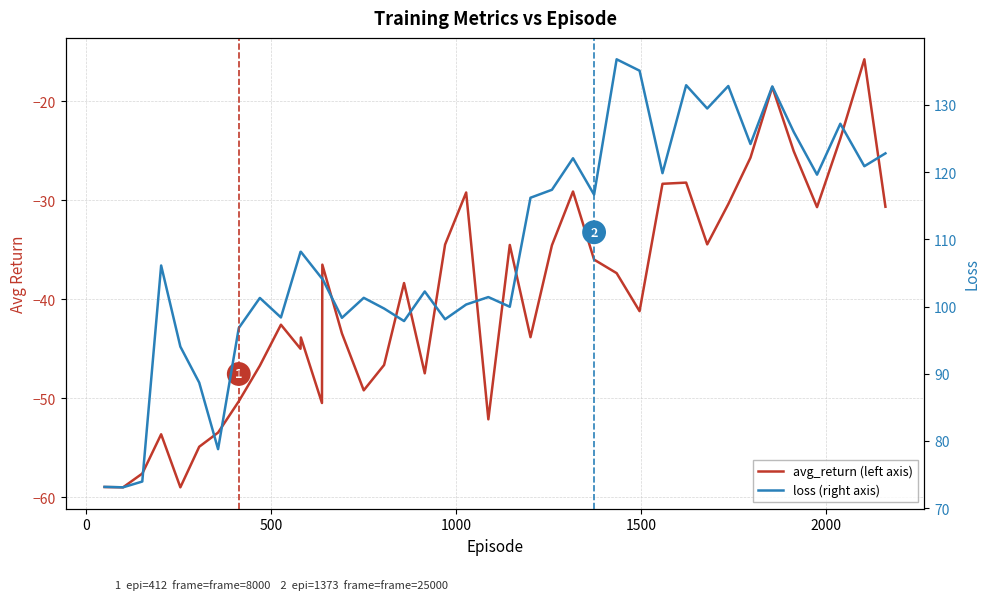

How many values in the avg_return (left axis) series are below -38?

21